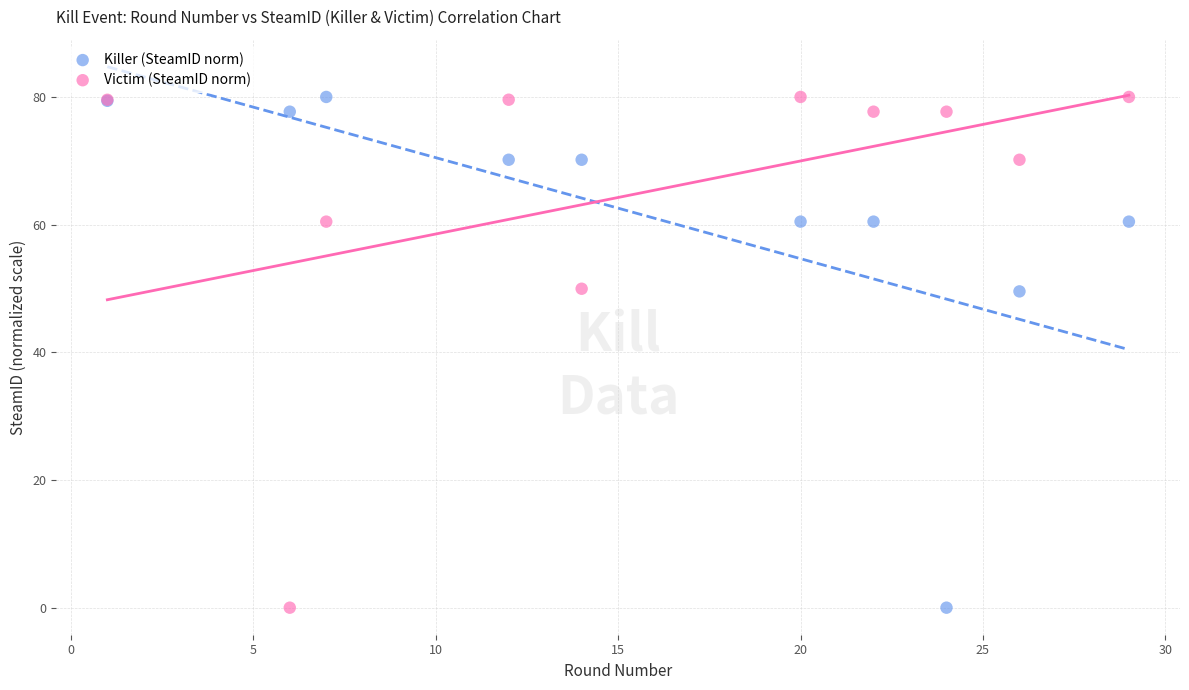

What is the X range (max minus min) for the scatter plot?

28.0